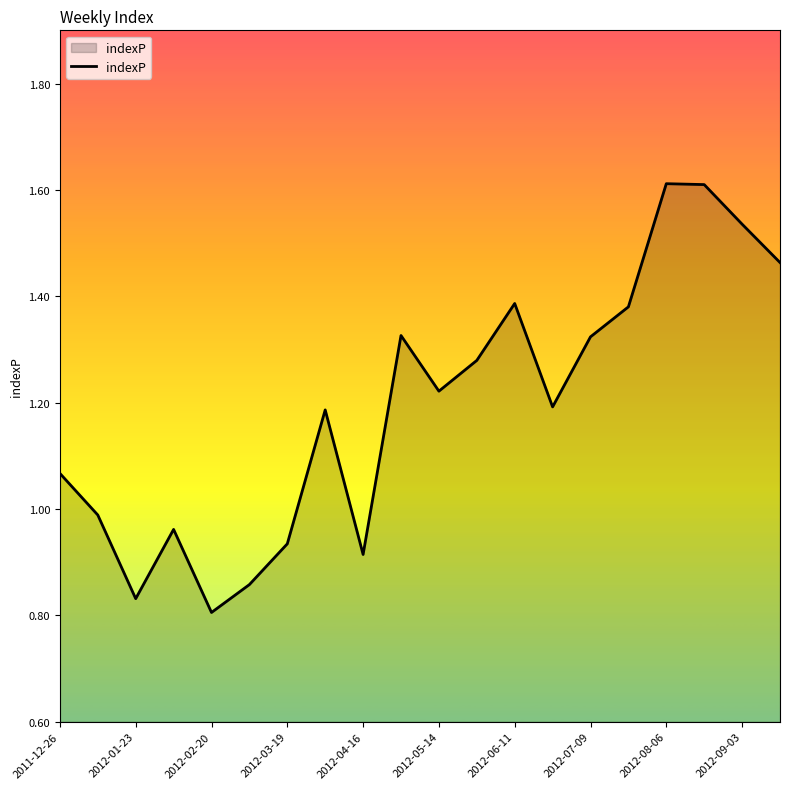

How many lines are shown in the chart?

1